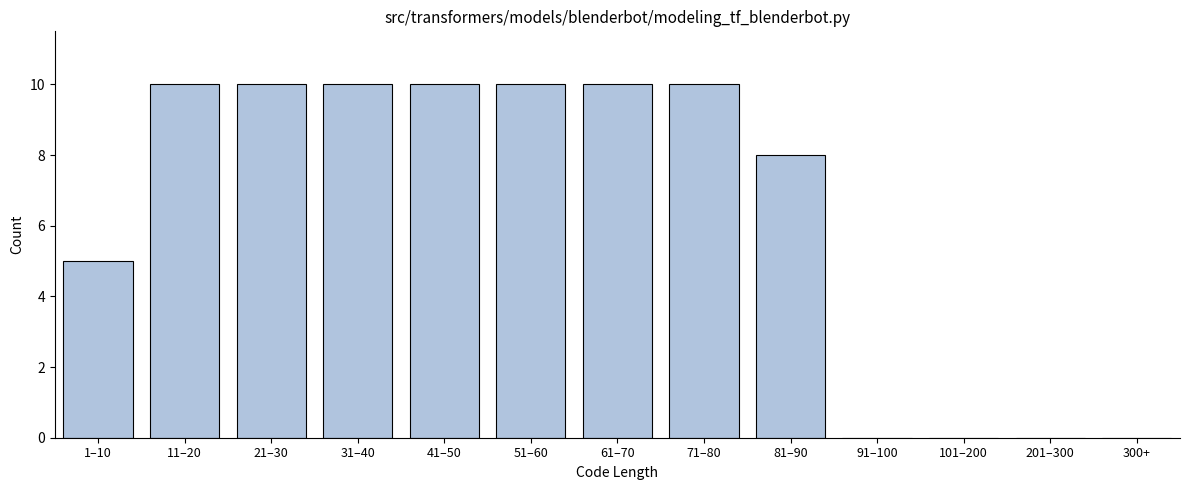

Reading left to right, transcribe all the data shown in this chart.

1–10=5	11–20=10	21–30=10	31–40=10	41–50=10	51–60=10	61–70=10	71–80=10	81–90=8	91–100=0	101–200=0	201–300=0	300+=0